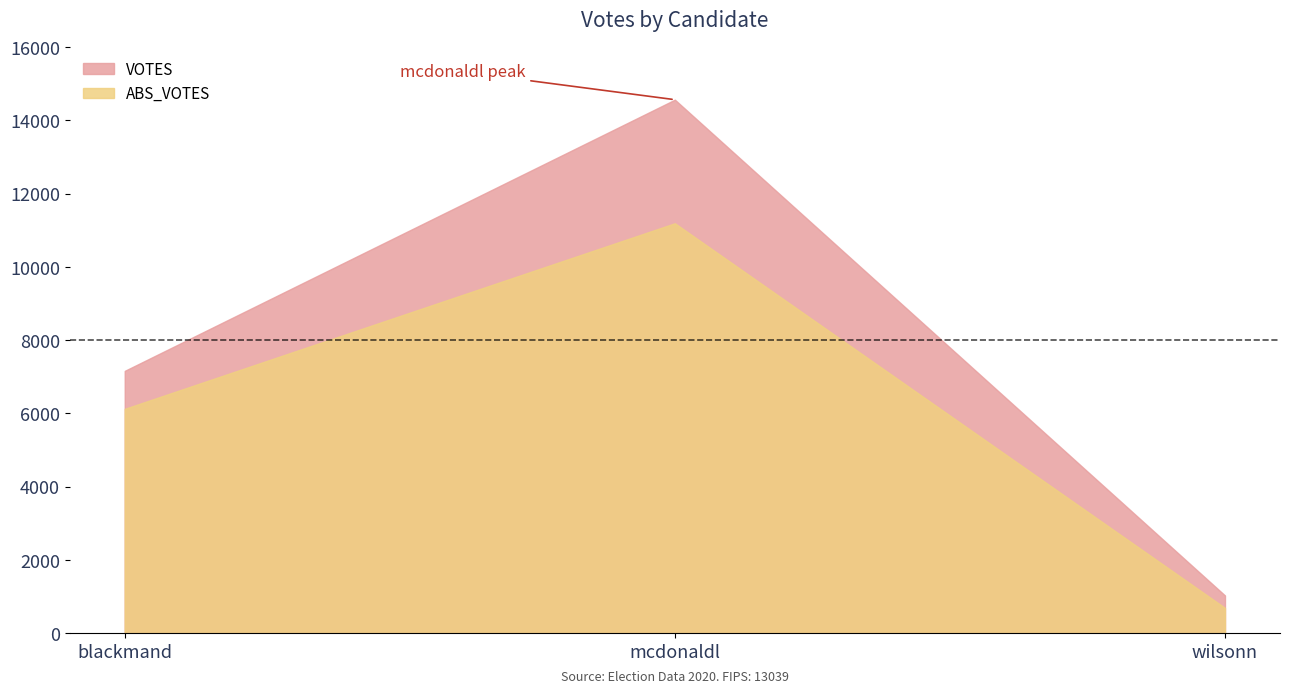

What is the label of the 2nd point from the left?

mcdonaldl